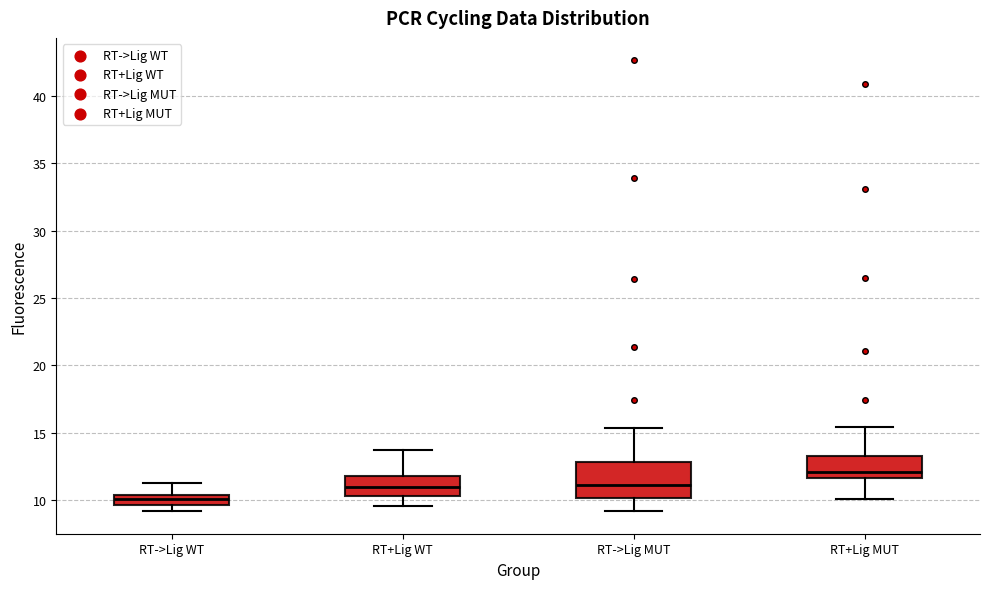

Reading left to right, transcribe this box plot: for each box, give where its median line is, the range the box spans, and where its two whiskers end, as read against the y-axis. The values are not printed on the chart, so give them approximately, as read against the axis.

RT->Lig WT: median 10.0, box 9.5 to 10.5, whiskers 9.0 to 11.5
RT+Lig WT: median 11.0, box 10.5 to 12.0, whiskers 9.5 to 13.5
RT->Lig MUT: median 11.0, box 10.0 to 13.0, whiskers 9.0 to 15.5
RT+Lig MUT: median 12.0, box 11.5 to 13.0, whiskers 10.0 to 15.5